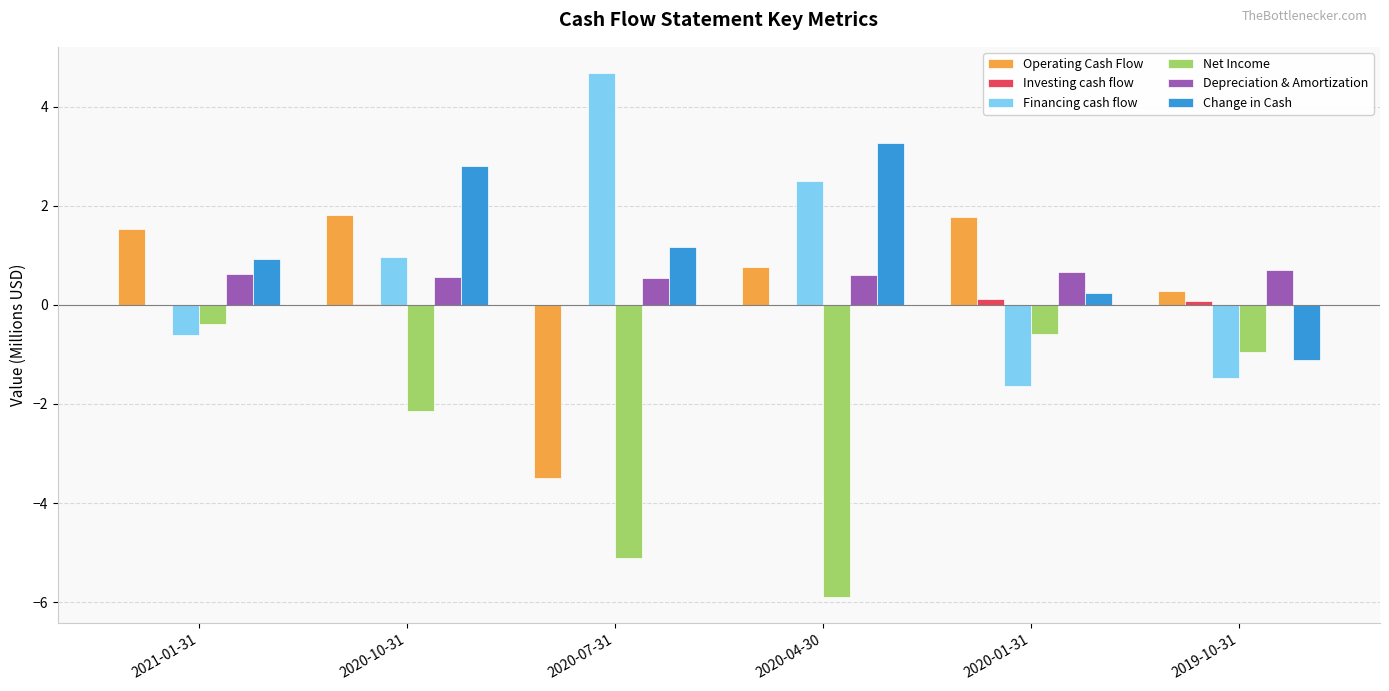

What is the highest value of the Financing cash flow series?

4.7